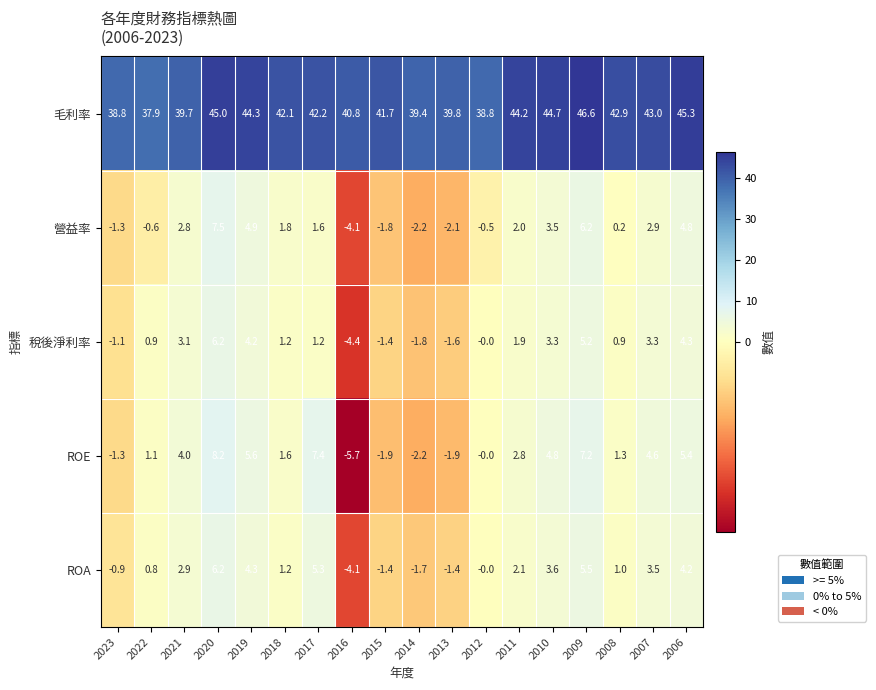

Which series has the widest spread of values?

ROE